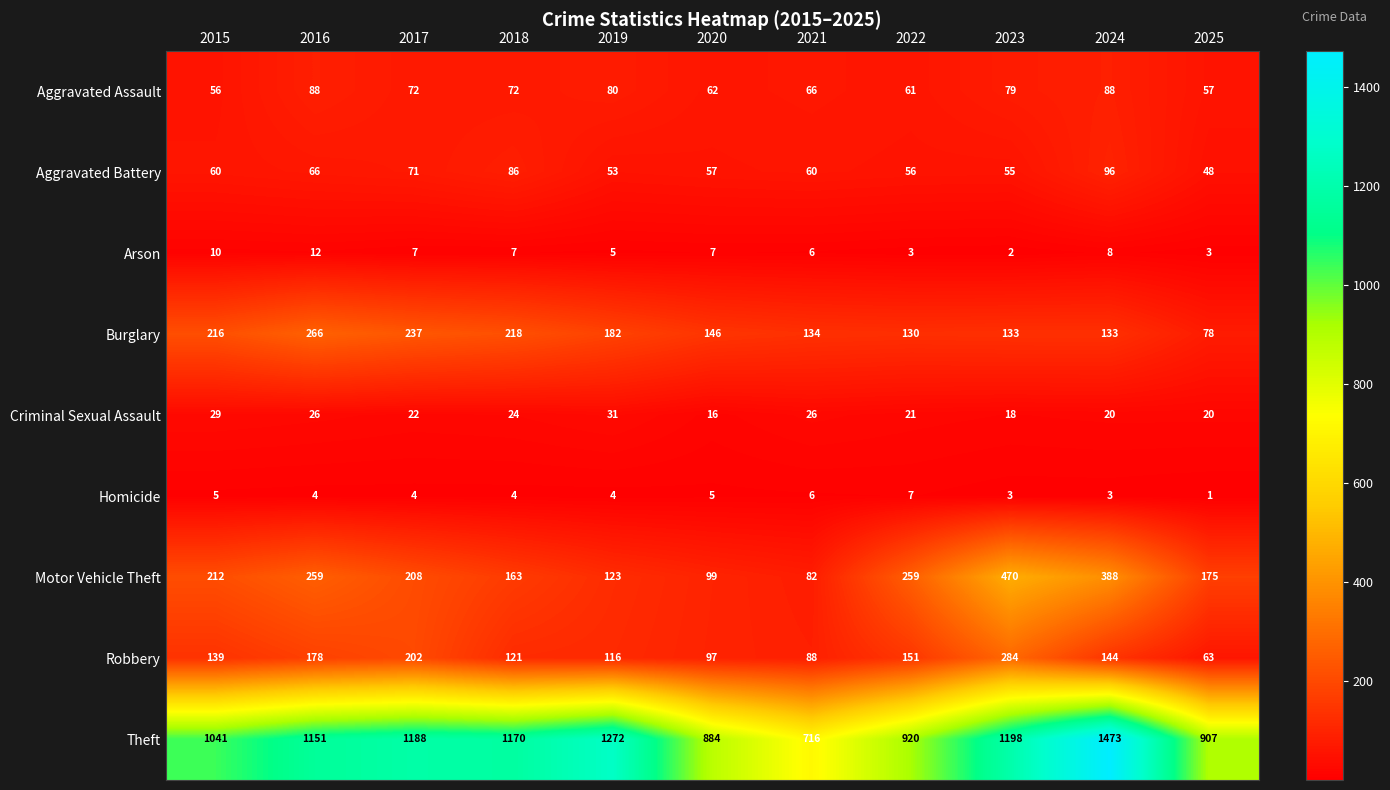

At which label is Robbery closest to 173?

2016